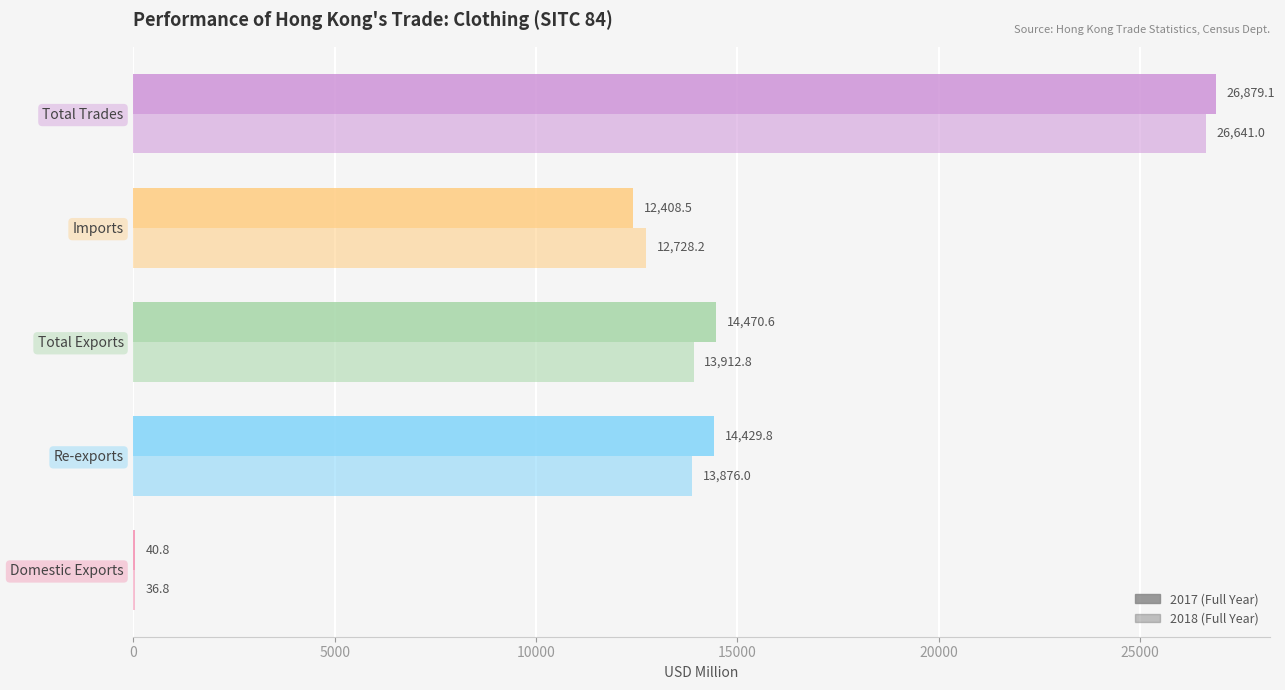

How many categories are shown in the chart?

5